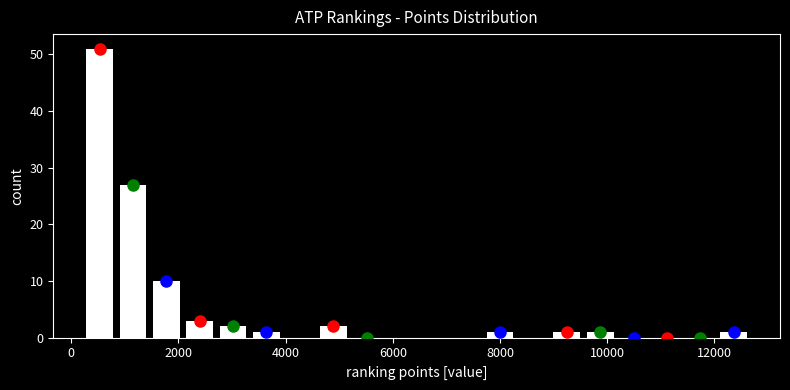

Around what value on the x-axis is the tallest bar? Give the approximate position of its centre, as read against the axis.

600